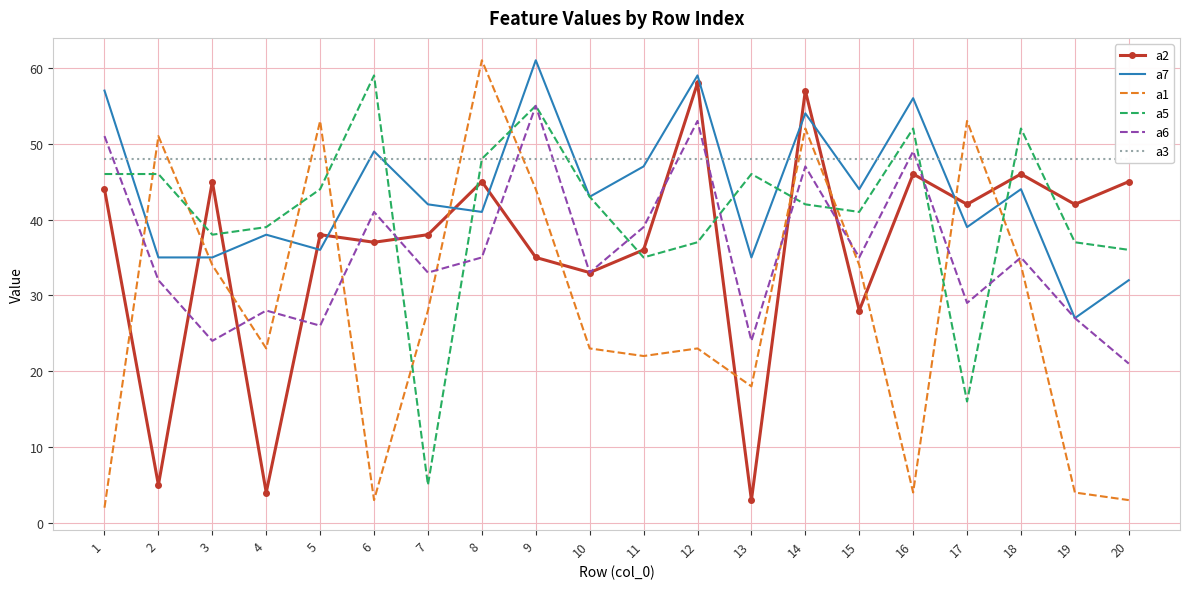

The a1 series shows 34 at 3. True or false?

True